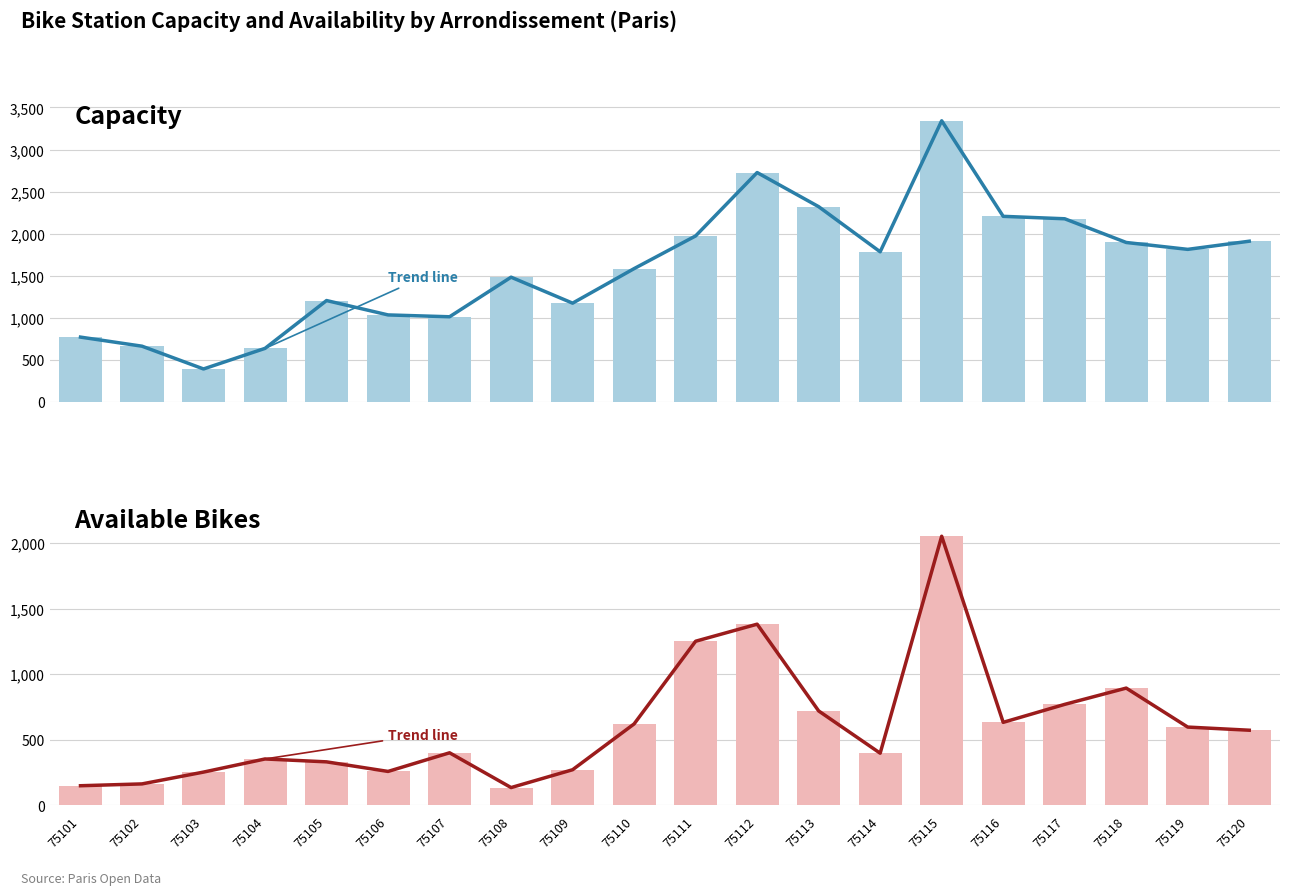

Which category has the highest value across all series?

75115